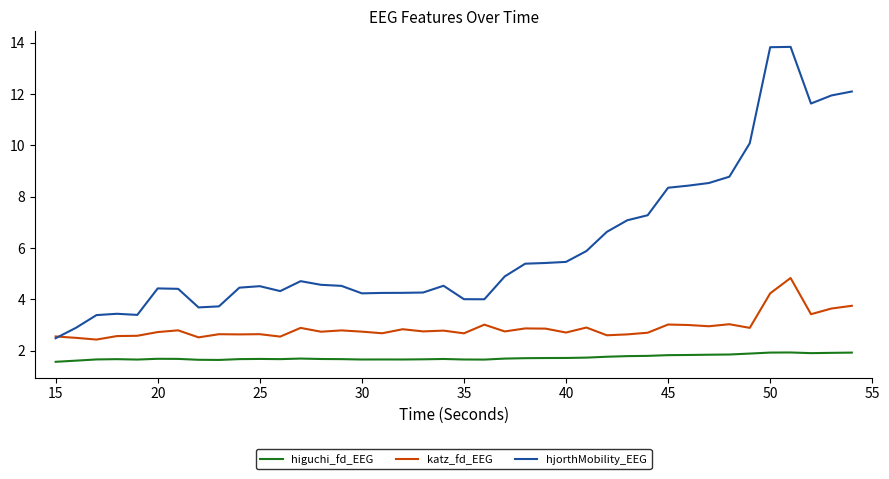

Which series has the largest total across all categories?

hjorthMobility_EEG